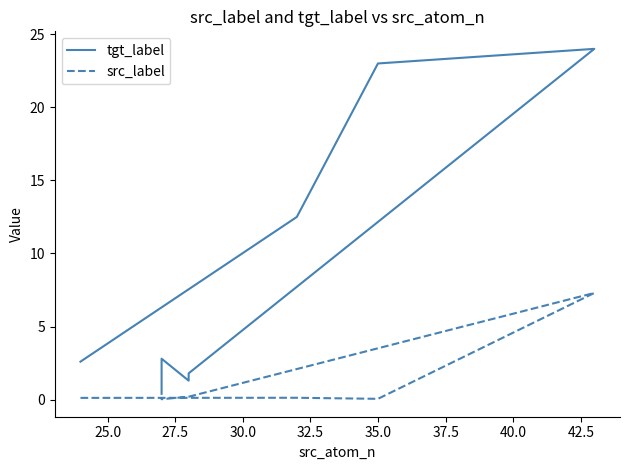

What is the sum of all src_label values?

8.3